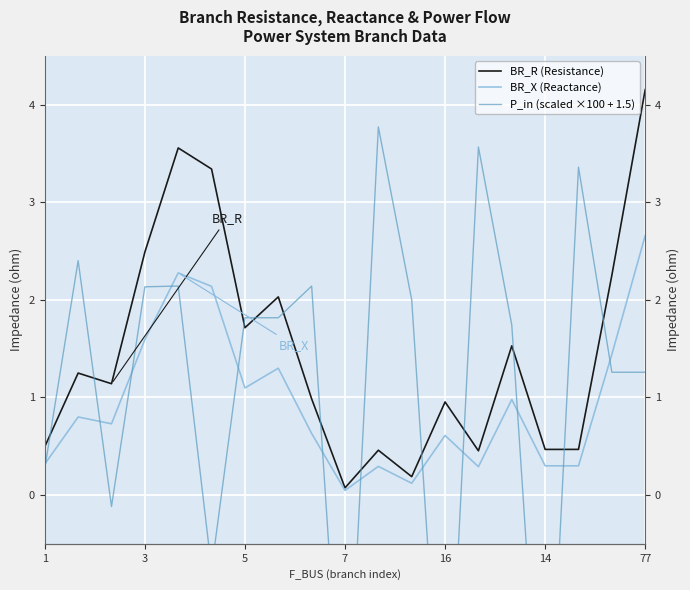

Which series has the widest spread of values?

P_in (scaled ×100 + 1.5)